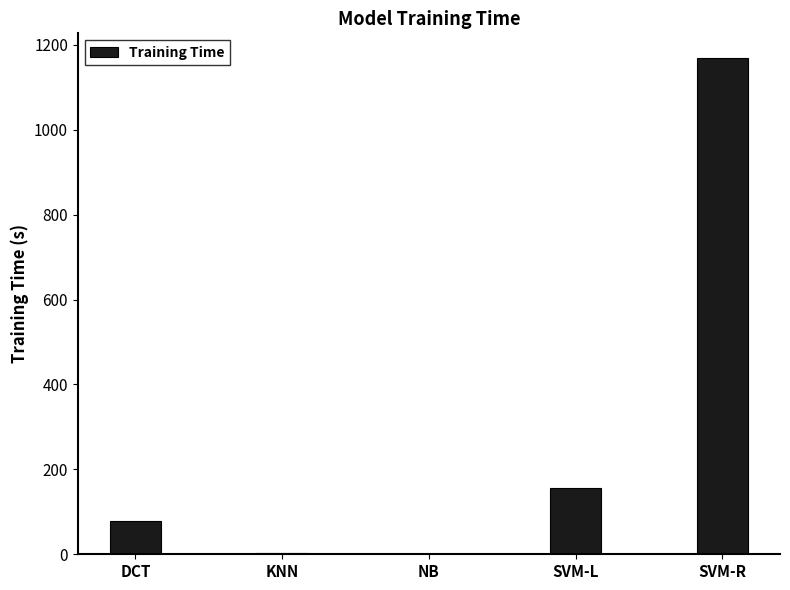

What is the maximum value shown in the chart?

1168.7